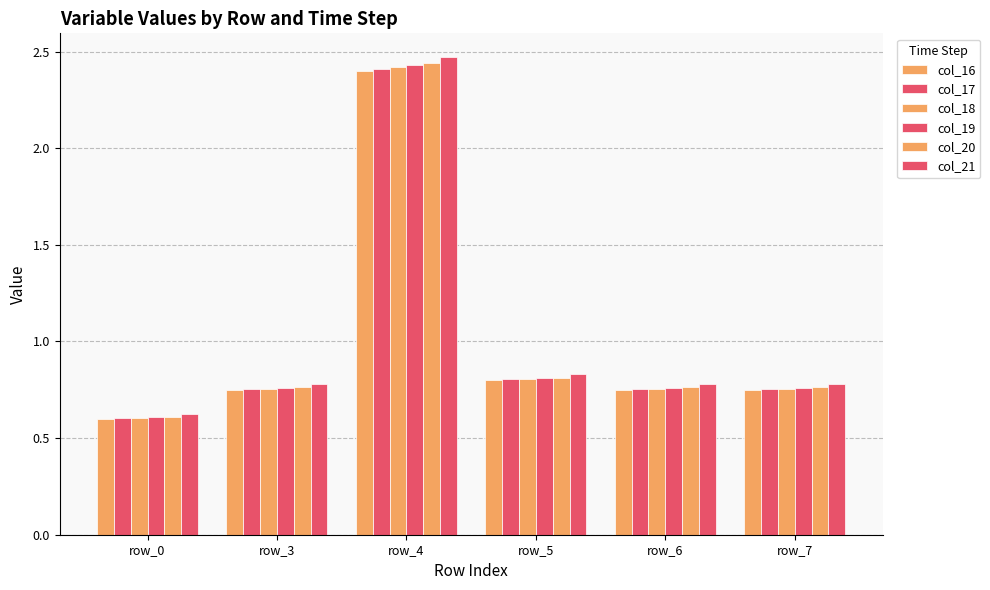

How many categories are shown in the chart?

6